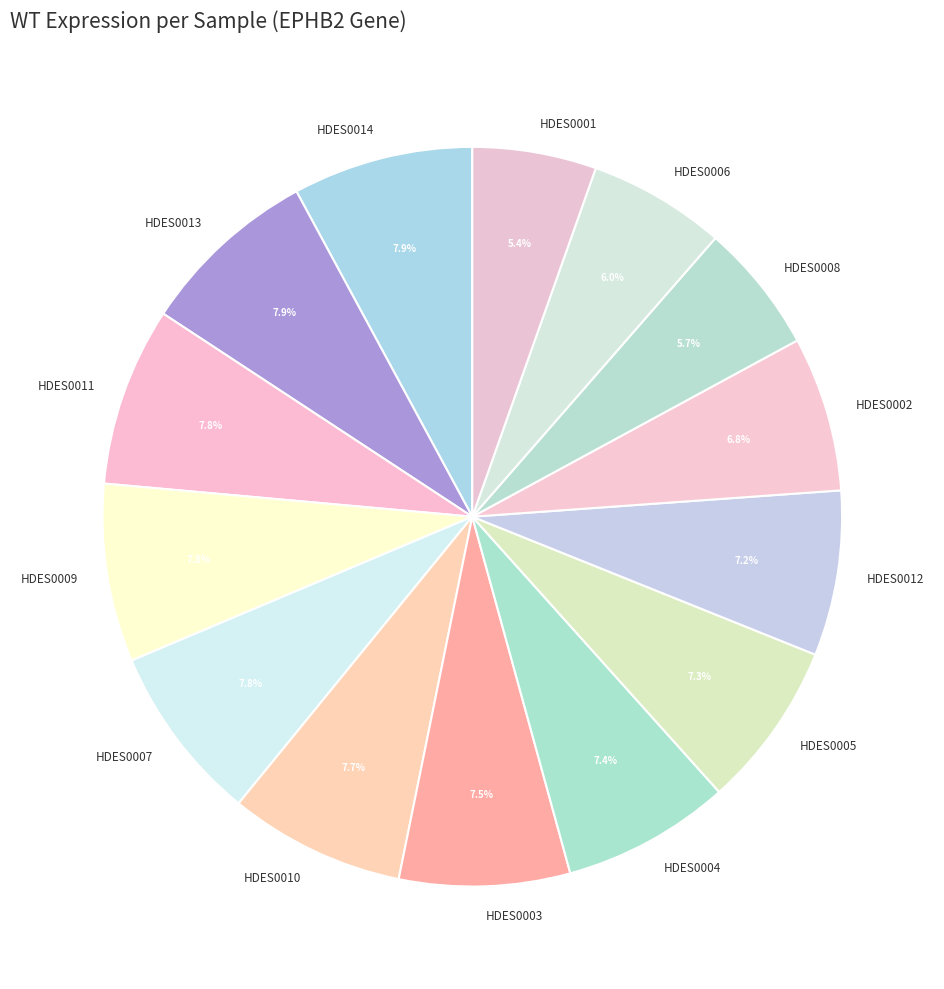

What portion of the pie excludes HDES0010?

92.3%